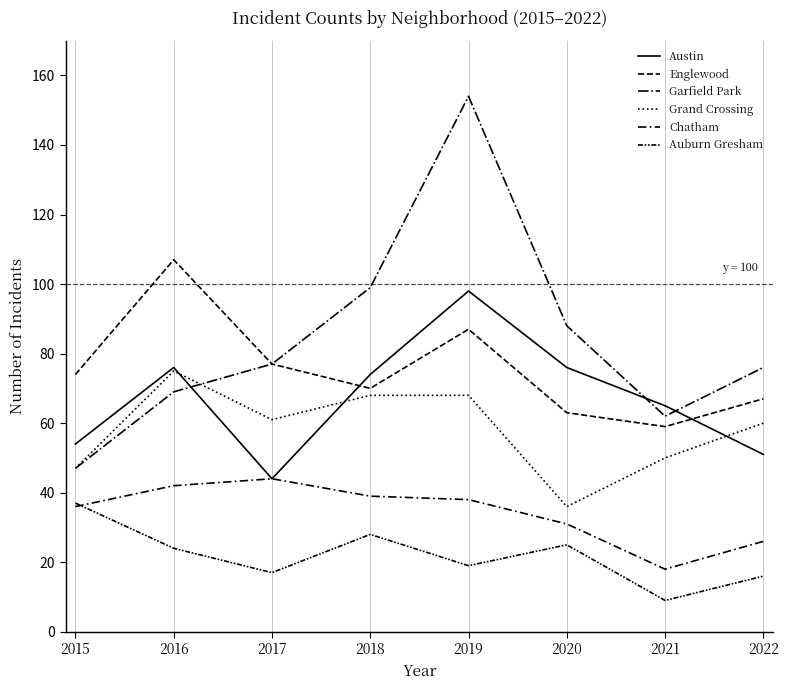

How many lines are shown in the chart?

6